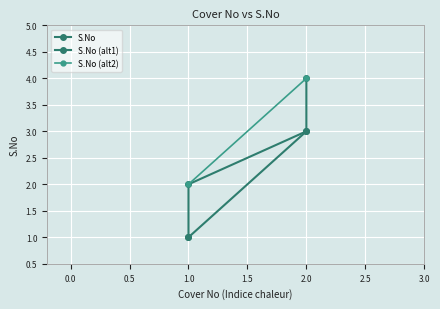

True or false: the data shows 1 at 1.0.

False